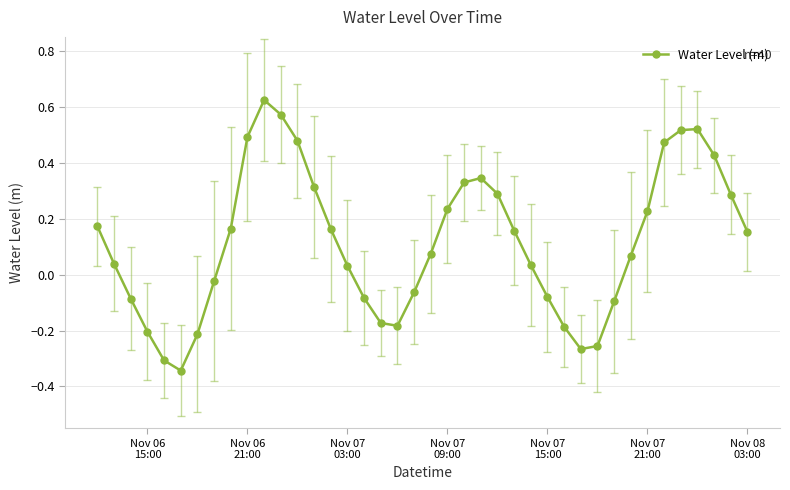

What is the sum of all values?

4.6